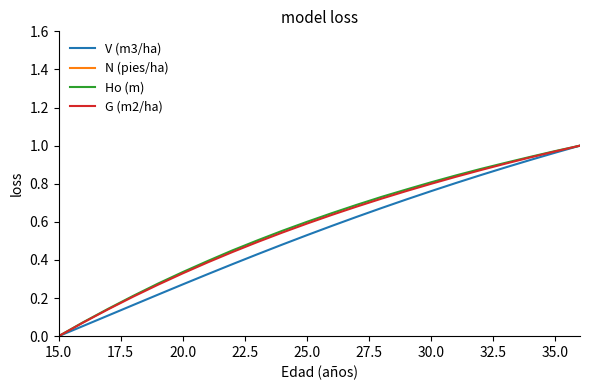

Which series has the largest total across all categories?

N (pies/ha)